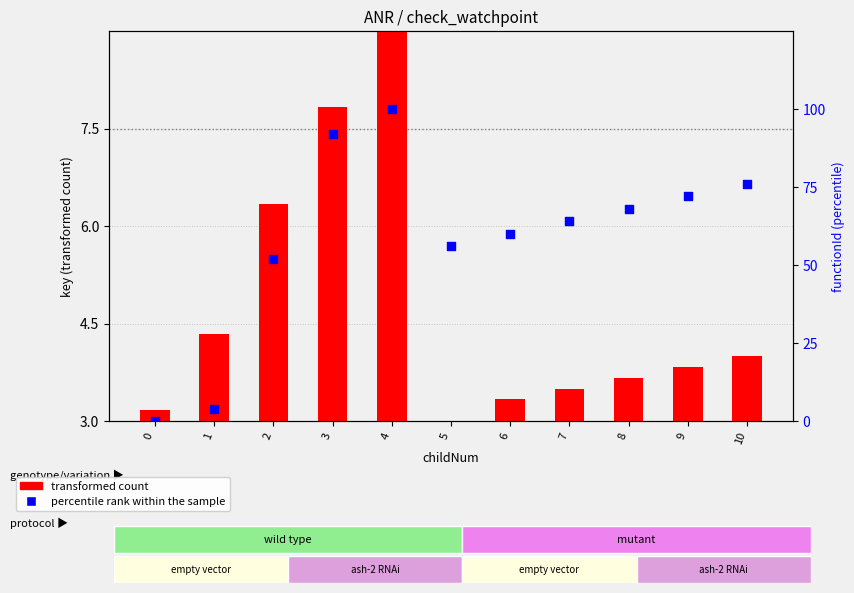

At which category is the sum across all series the highest?

4